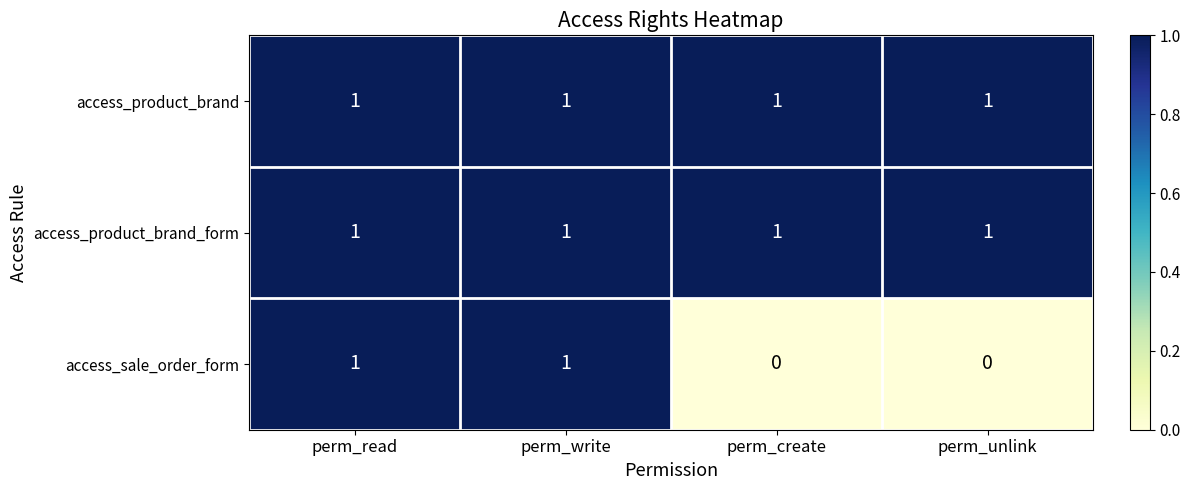

What is the sum of all access_product_brand values?

4